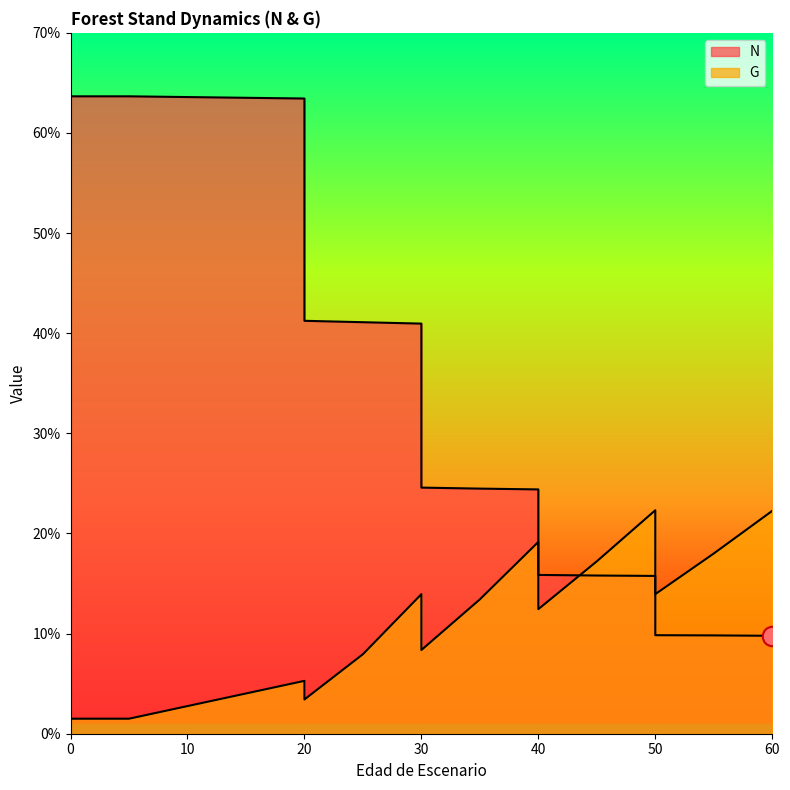

How many lines are shown in the chart?

2